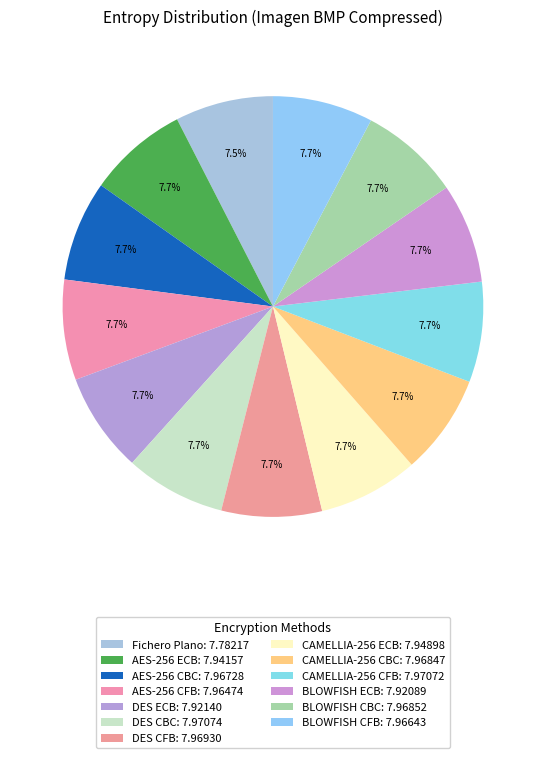

How many segments does this pie chart have?

13